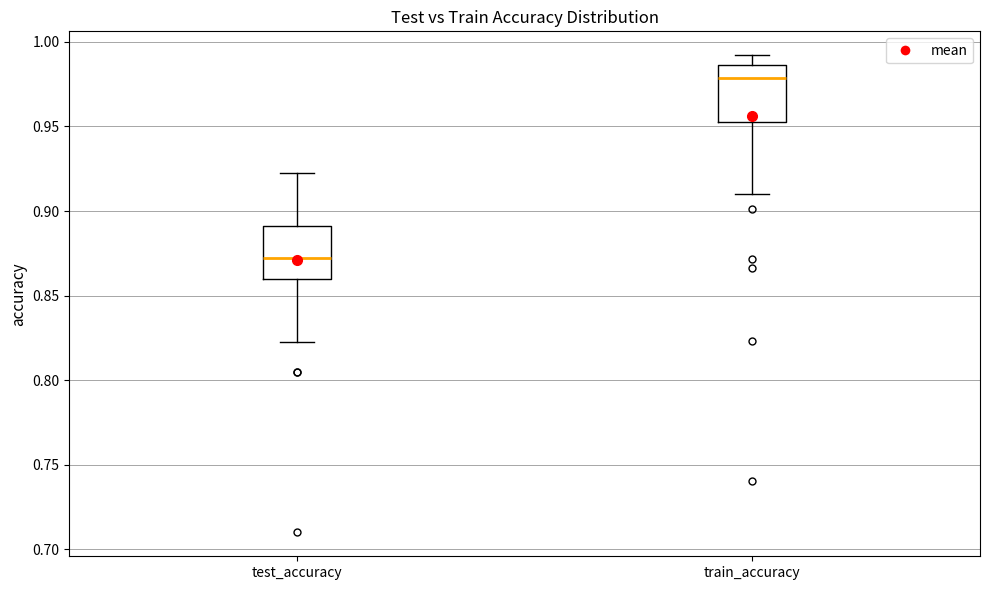

Reading left to right, transcribe this box plot: for each box, give where its median line is, the range the box spans, and where its two whiskers end, as read against the y-axis. The values are not printed on the chart, so give them approximately, as read against the axis.

test_accuracy: median 0.875, box 0.860 to 0.890, whiskers 0.825 to 0.920
train_accuracy: median 0.980, box 0.955 to 0.985, whiskers 0.910 to 0.990